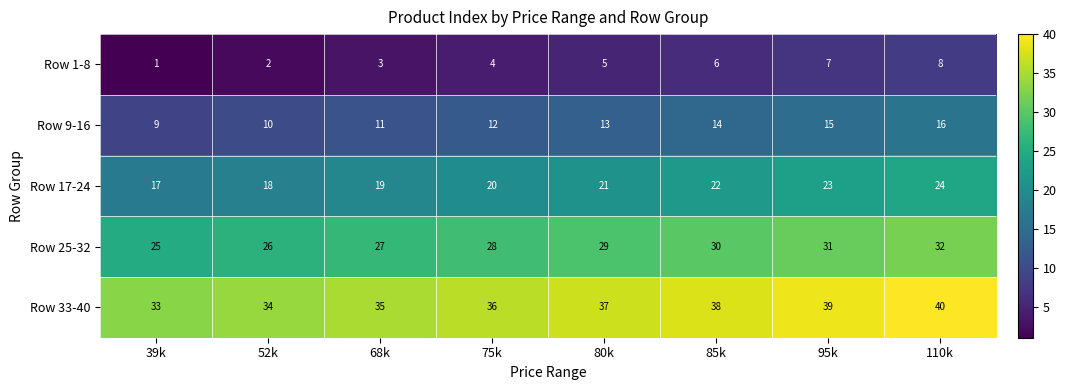

Where is Row 1-8 nearest to the value 4?

75k